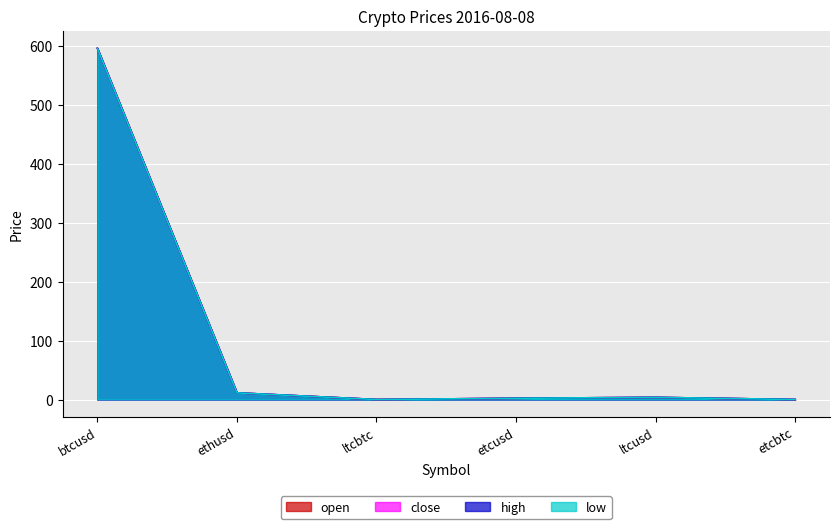

What is the difference between the maximum and minimum values in the open series?

595.4